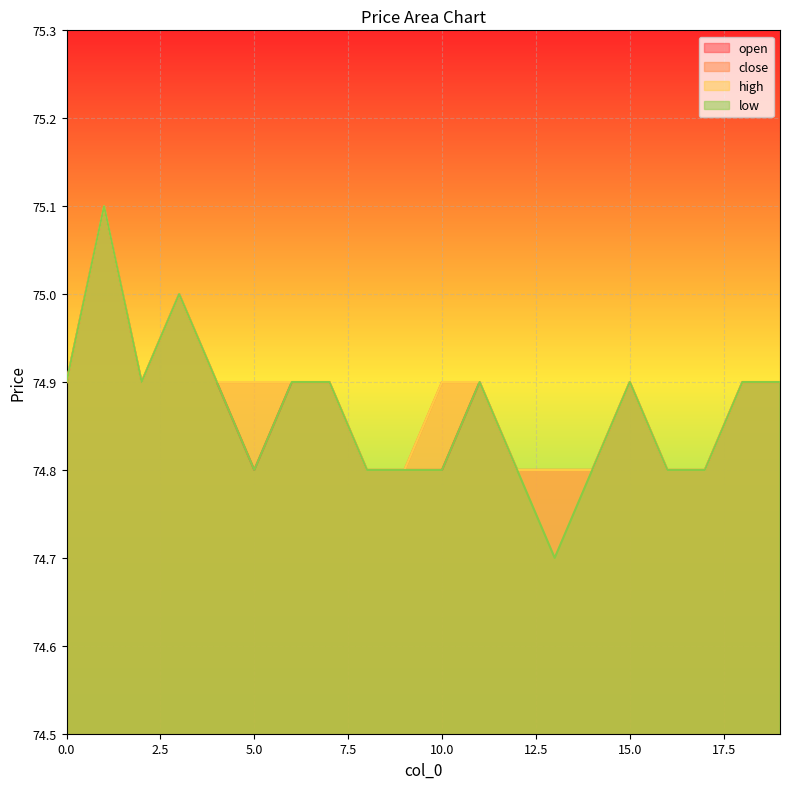

What is the difference between the maximum and minimum values in the open series?

0.3